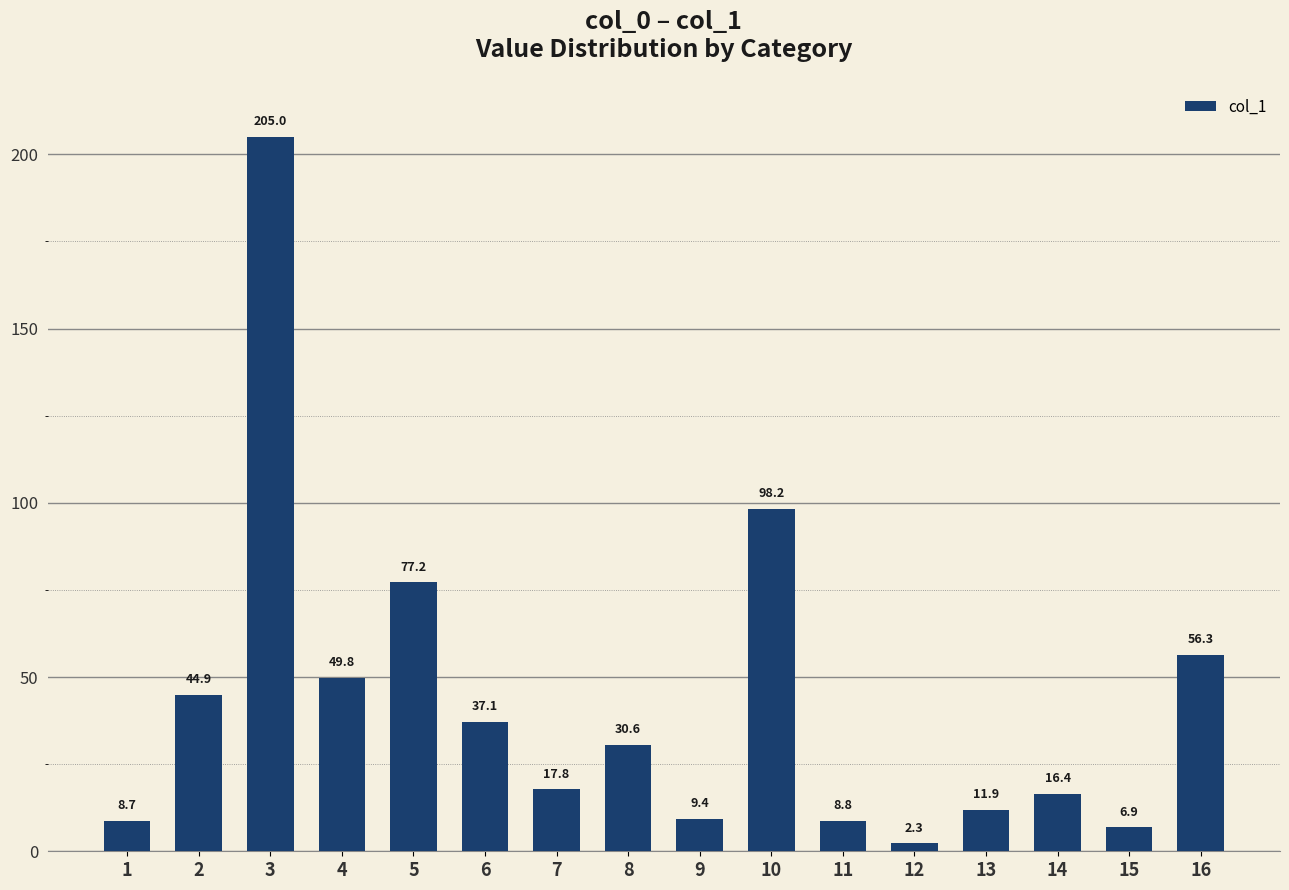

The chart shows a value of 16.4 at 14. True or false?

True